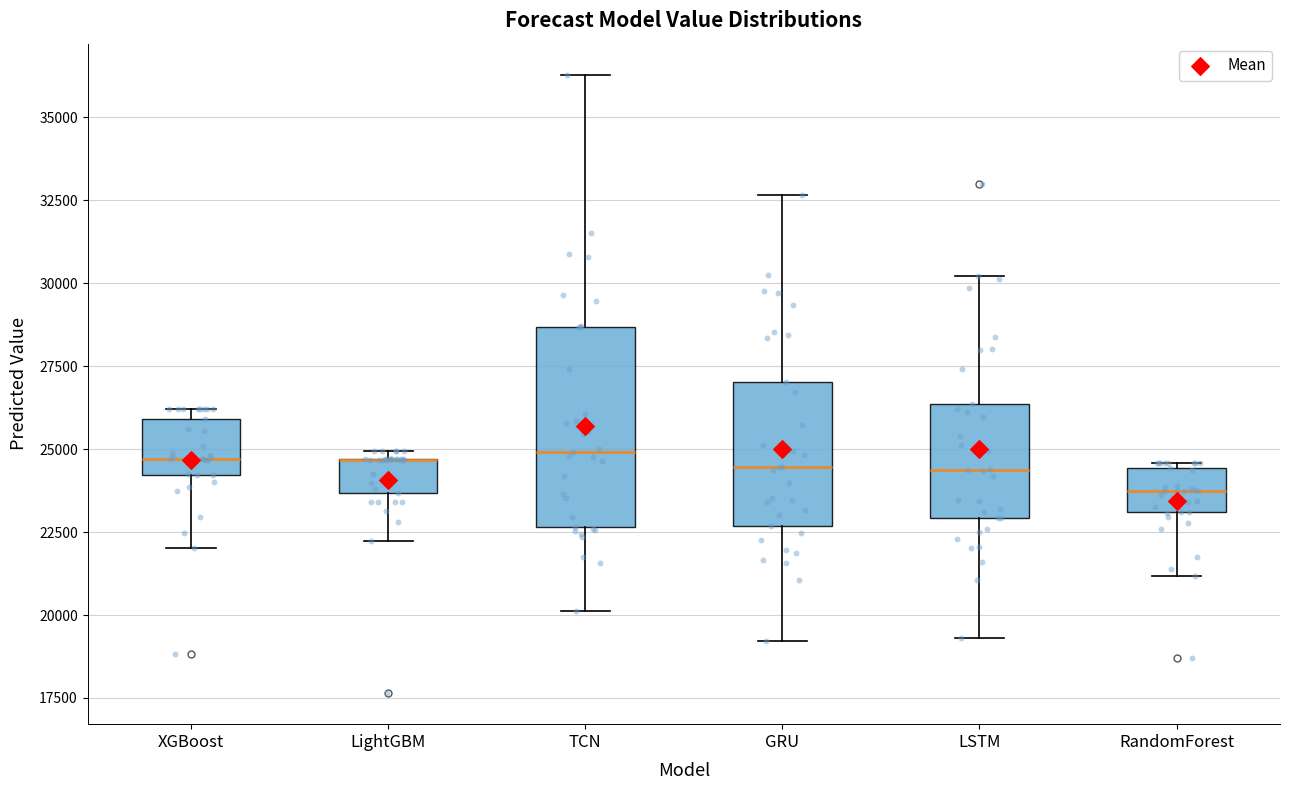

Which box is the tallest, from its lower edge to its upper edge?

TCN